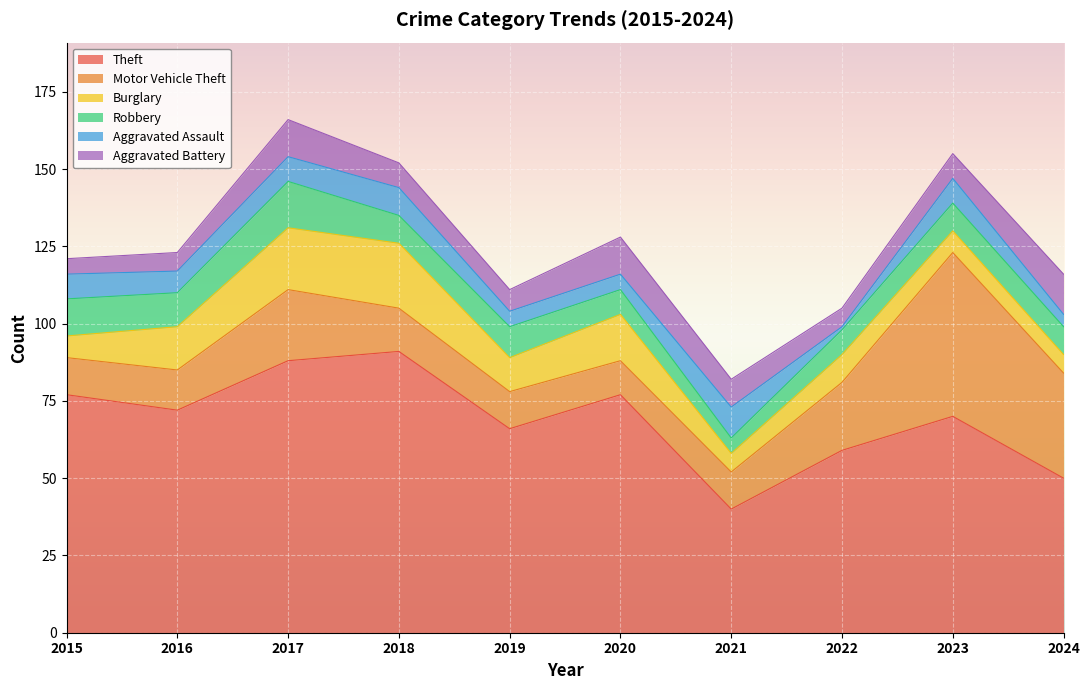

Reading right to left, what are all the values shown in this chart?

Theft: 2024=50	2023=70	2022=59	2021=40	2020=77	2019=66	2018=91	2017=88	2016=72	2015=77
Motor Vehicle Theft: 2024=34	2023=53	2022=22	2021=12	2020=11	2019=12	2018=14	2017=23	2016=13	2015=12
Burglary: 2024=6	2023=7	2022=9	2021=6	2020=15	2019=11	2018=21	2017=20	2016=14	2015=7
Robbery: 2024=9	2023=9	2022=8	2021=5	2020=8	2019=10	2018=9	2017=15	2016=11	2015=12
Aggravated Assault: 2024=4	2023=8	2022=1	2021=10	2020=5	2019=5	2018=9	2017=8	2016=7	2015=8
Aggravated Battery: 2024=13	2023=8	2022=6	2021=9	2020=12	2019=7	2018=8	2017=12	2016=6	2015=5